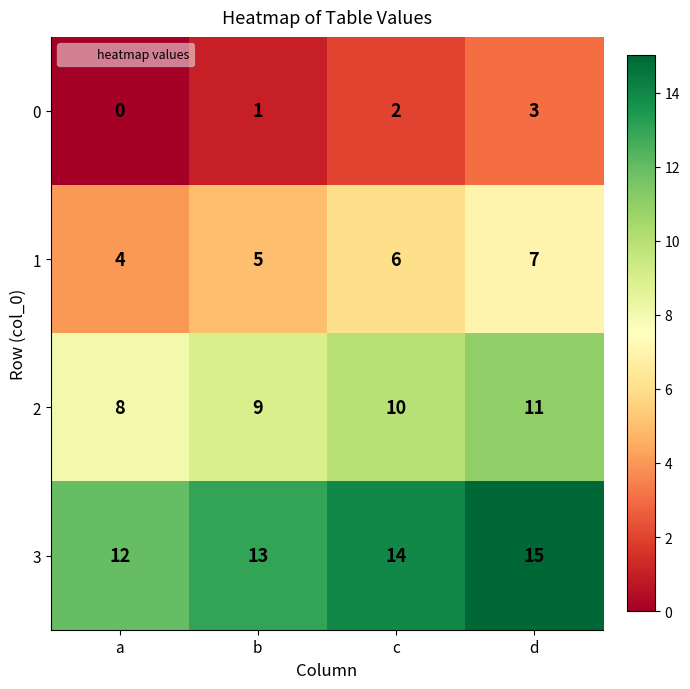

Reading left to right, transcribe all the data shown in this chart.

0: a=0	b=1	c=2	d=3
1: a=4	b=5	c=6	d=7
2: a=8	b=9	c=10	d=11
3: a=12	b=13	c=14	d=15